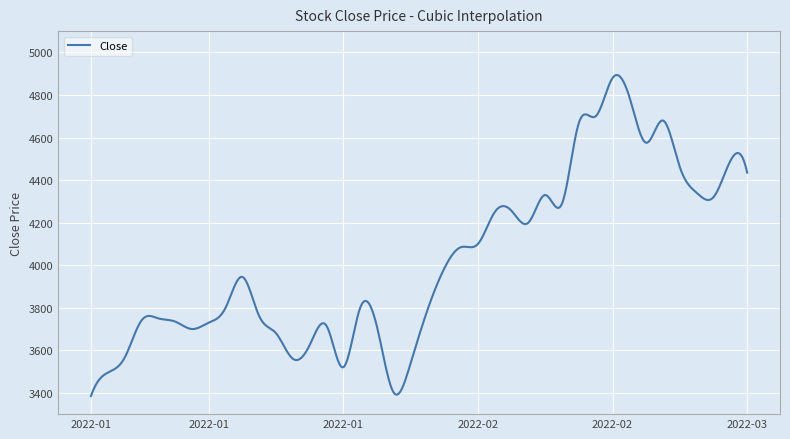

What is the smallest value displayed?

3385.0